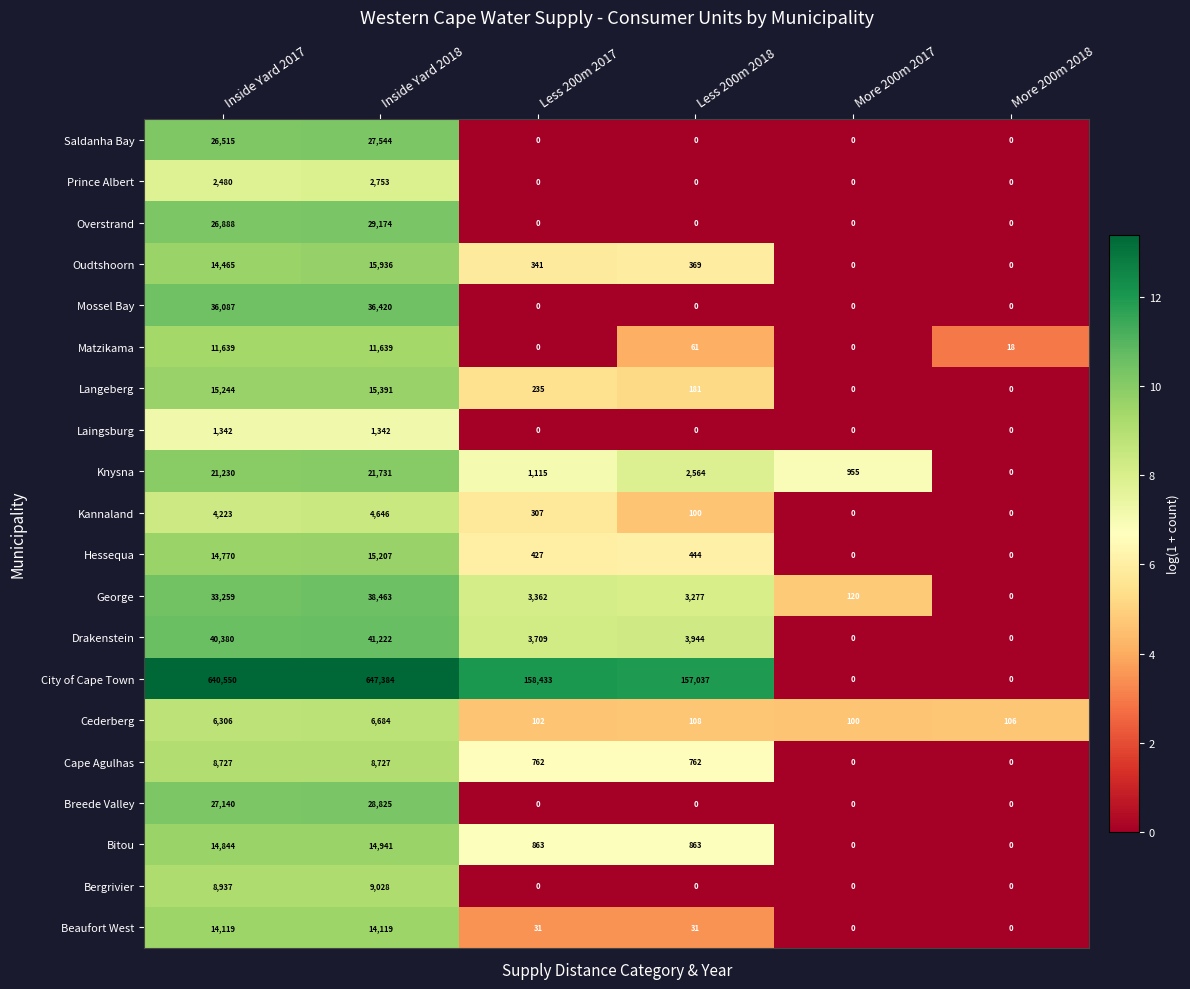

What is the difference between the maximum and minimum values in the Laingsburg series?

1342